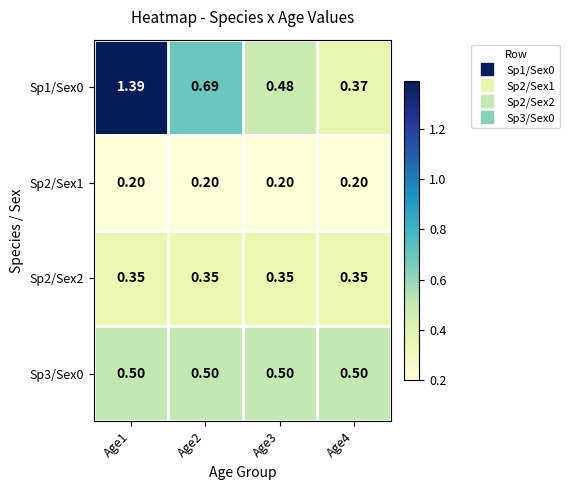

Is the value of Sp1/Sex0 at Age1 greater than the value of Sp2/Sex2 at Age1?

Yes